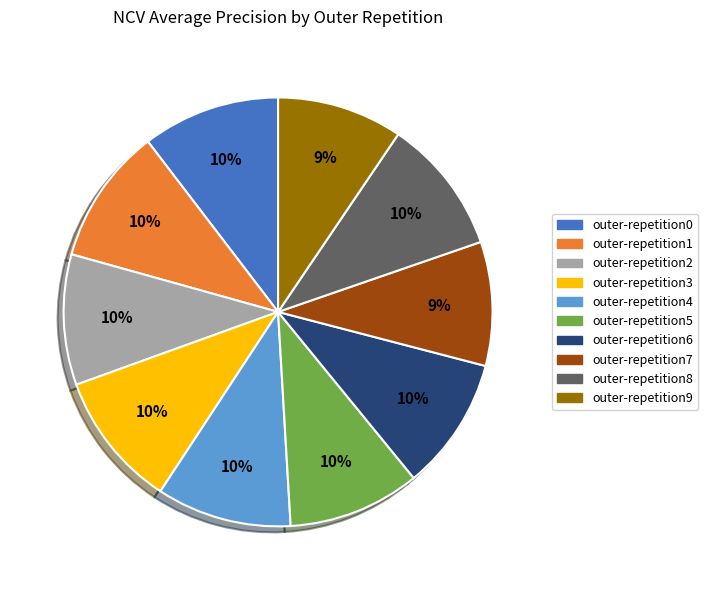

Is outer-repetition5 the majority of the pie?

No